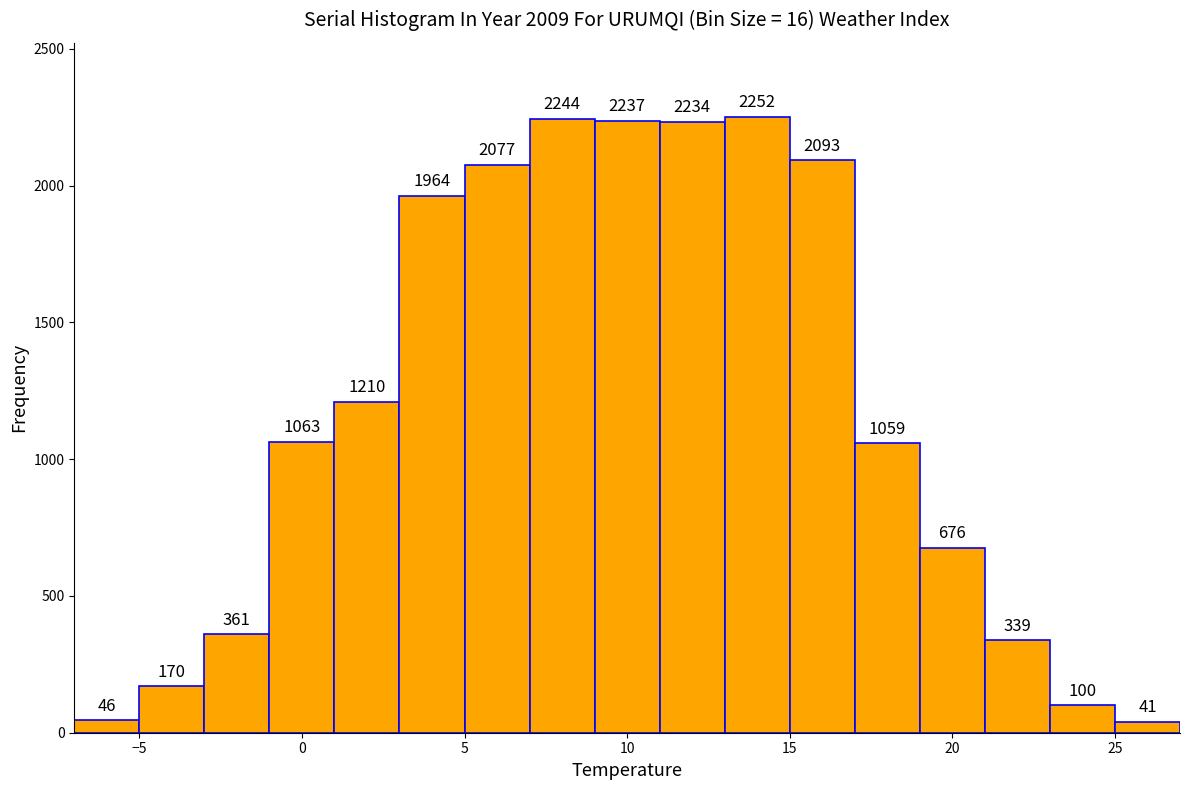

Reading left to right, transcribe this chart: for each bar, give the range it covers on the x-axis and its height.

-7 to -5: 46
-5 to -3: 170
-3 to -1: 361
-1 to 1: 1063
1 to 3: 1210
3 to 5: 1964
5 to 7: 2077
7 to 9: 2244
9 to 11: 2237
11 to 13: 2234
13 to 15: 2252
15 to 17: 2093
17 to 19: 1059
19 to 21: 676
21 to 23: 339
23 to 25: 100
25 to 27: 41